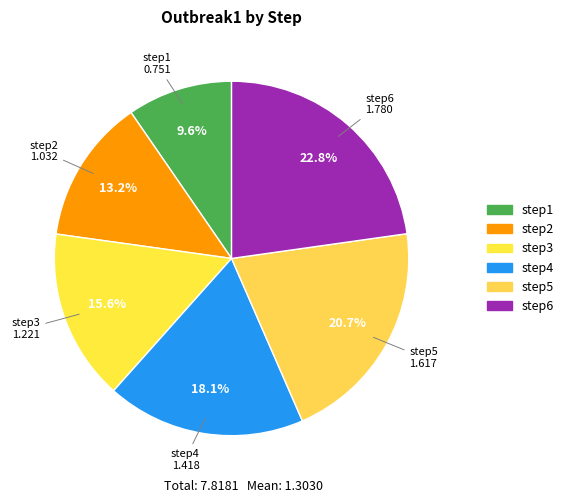

Which category has the biggest portion of the pie?

step6